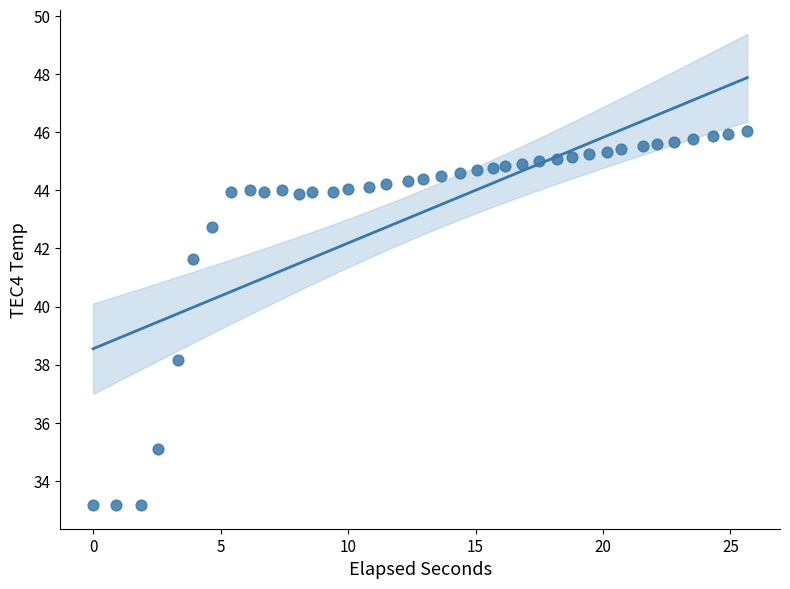

What is the range of X values (max minus min)?

25.7